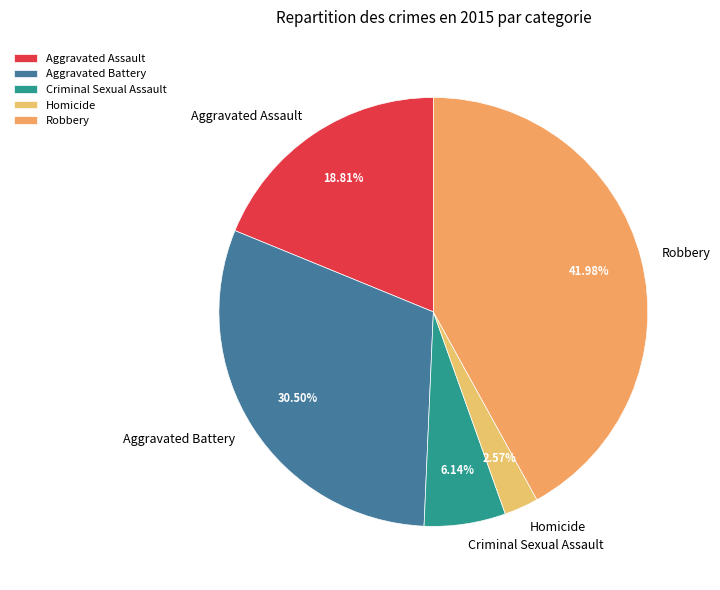

To the nearest percent, what is the difference between the Aggravated Battery and Aggravated Assault slice percentages?

12%